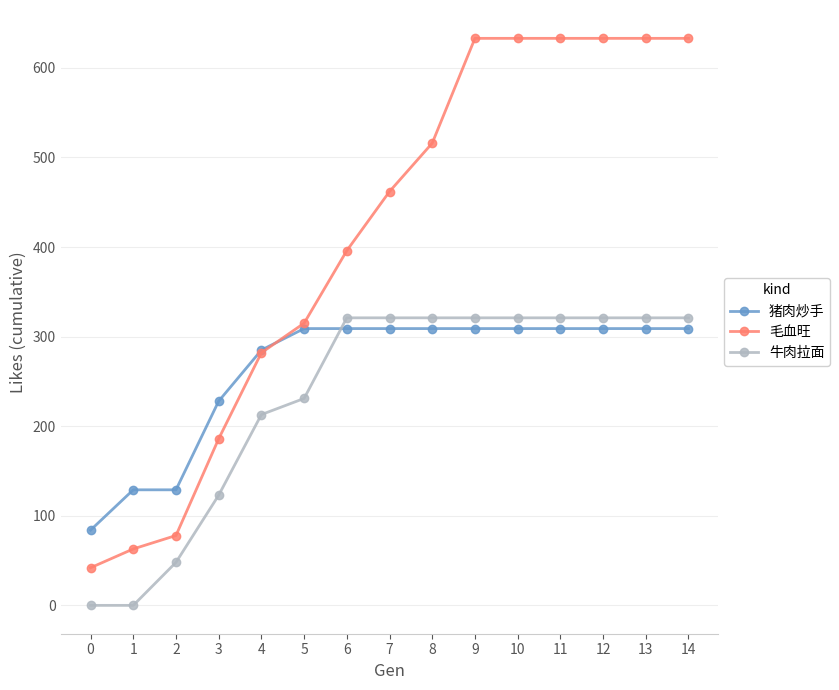

What are all the series names shown in the legend?

猪肉炒手, 毛血旺, 牛肉拉面